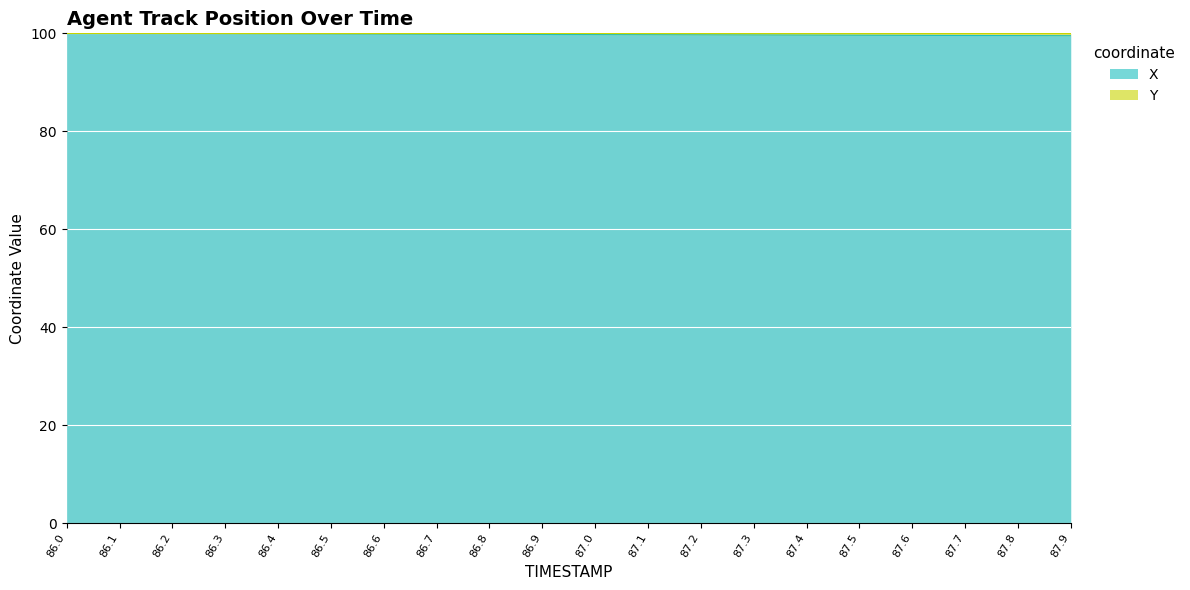

Rank the categories by value from highest to lowest.

86.0, 86.1, 86.2, 86.3, 86.4, 86.5, 86.6, 86.7, 86.8, 86.9, 87.0, 87.1, 87.2, 87.3, 87.4, 87.5, 87.6, 87.7, 87.8, 87.9